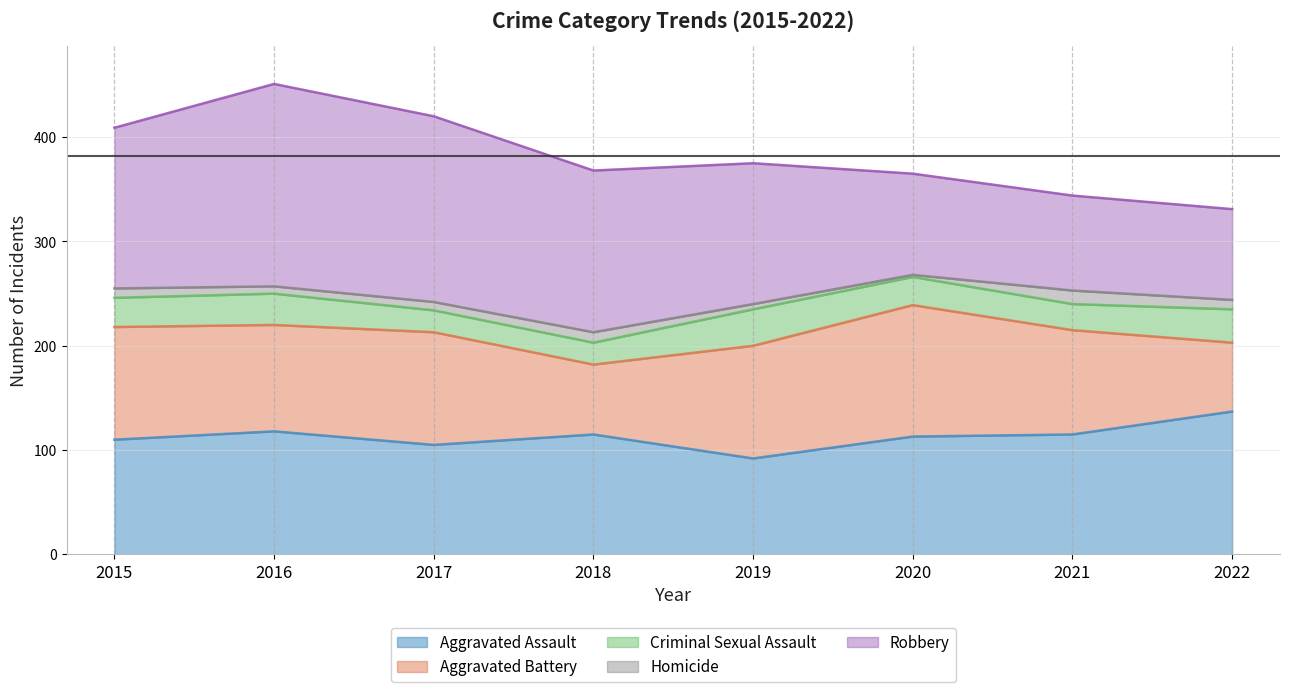

Between 2016 and 2021, which series saw the biggest shift?

Robbery